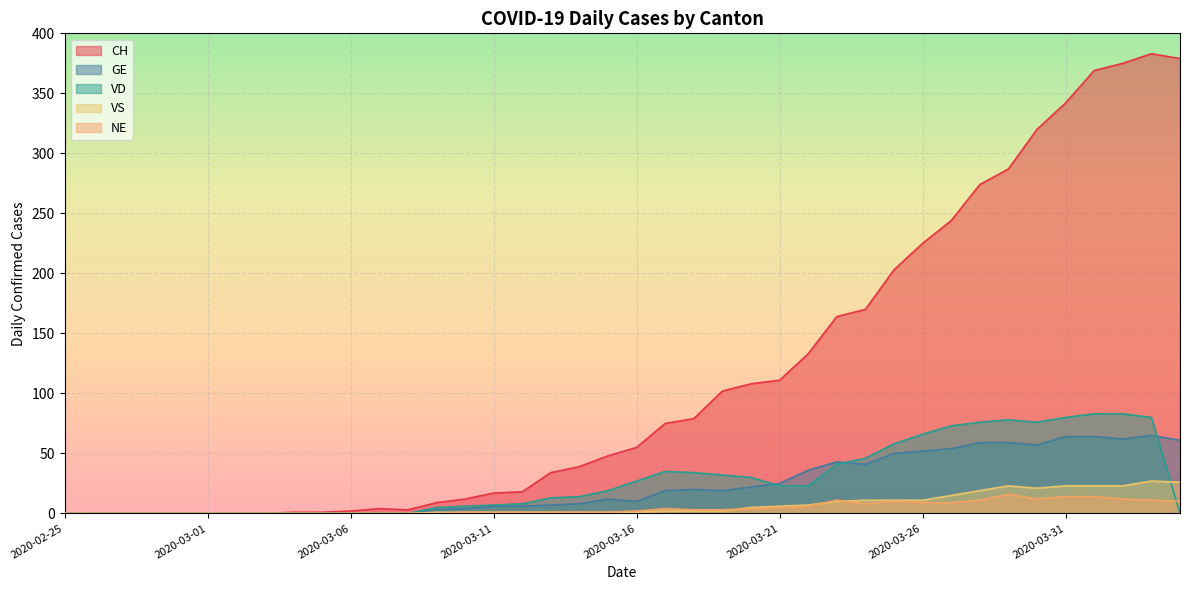

What is the difference between the VD values at 2020-03-12 and 2020-03-18?

26